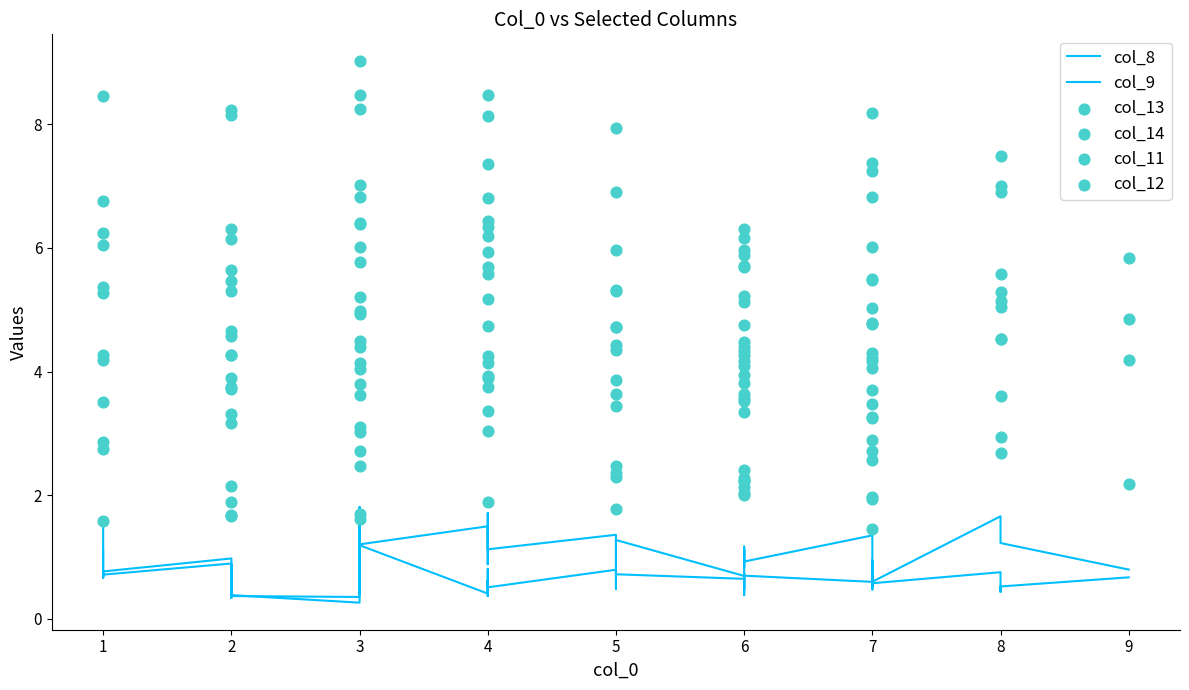

Which series has the widest spread of Y values?

col_12